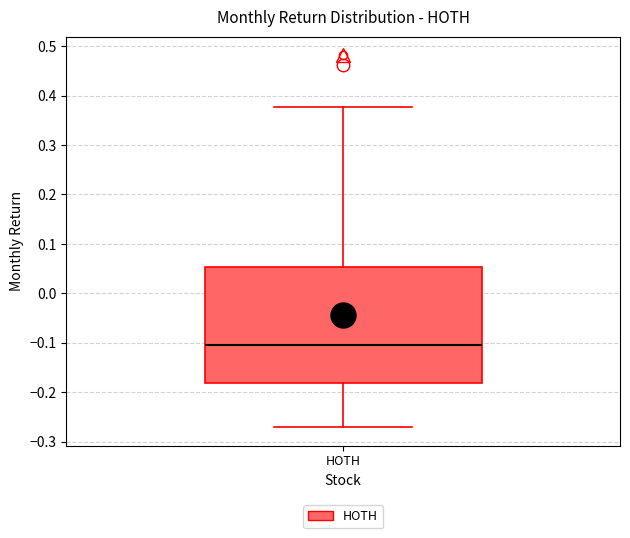

Transcribe this box plot: give where the median line is, the range the box spans, and where the two whiskers end, as read against the y-axis. The values are not printed on the chart, so give them approximately, as read against the axis.

median -0.10, box -0.18 to 0.05, whiskers -0.27 to 0.38